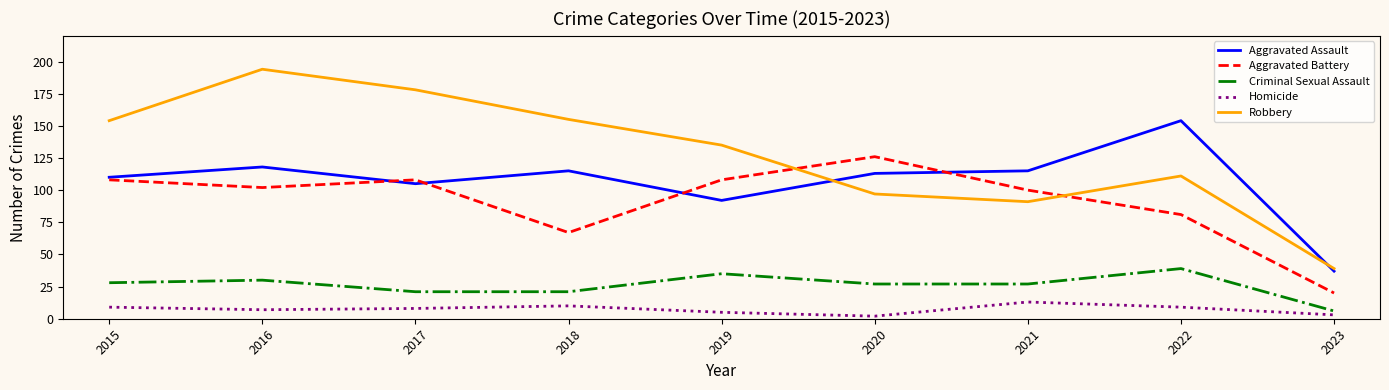

What is the total value across all series at 2022?

394